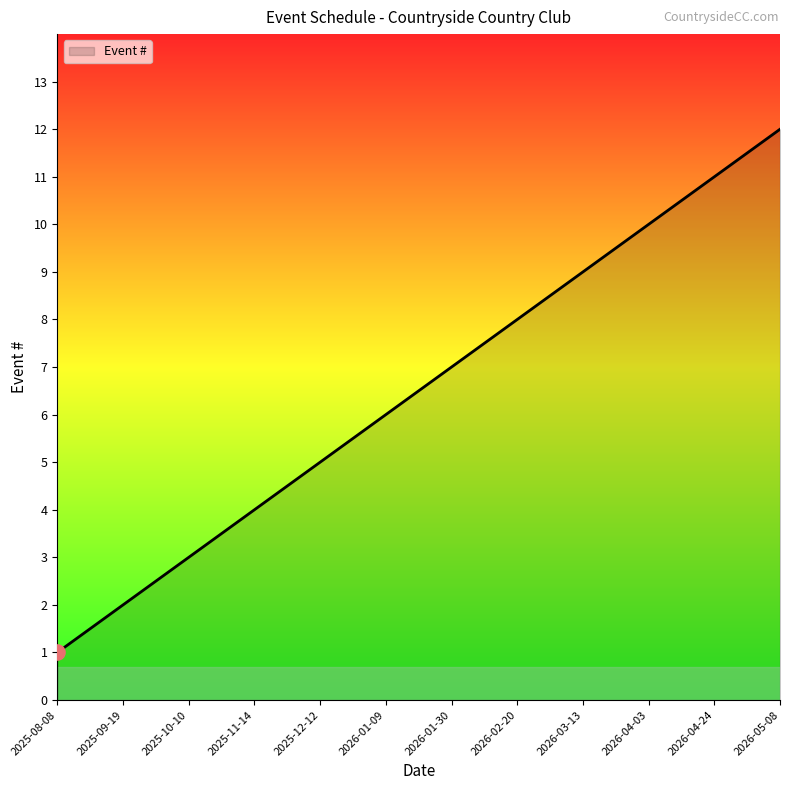

What is the change in value from 2025-09-19 to 2026-05-08?

+10